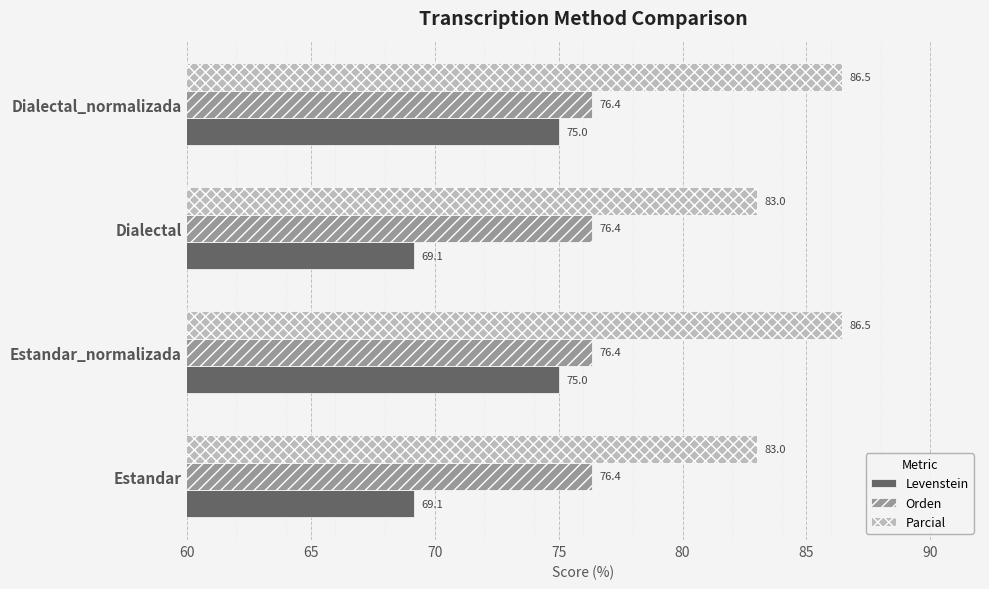

What is the difference between the highest and lowest values at Estandar_normalizada?

11.5